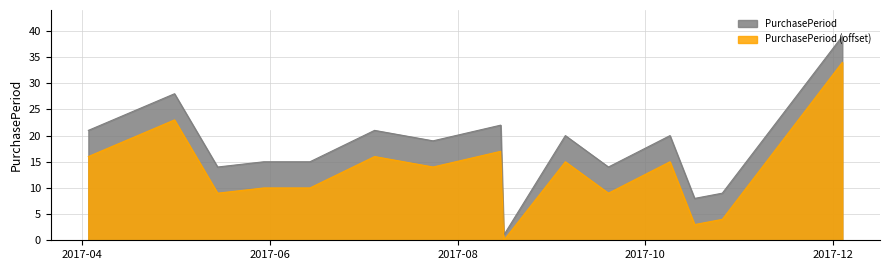

How many values exceed 19?

7